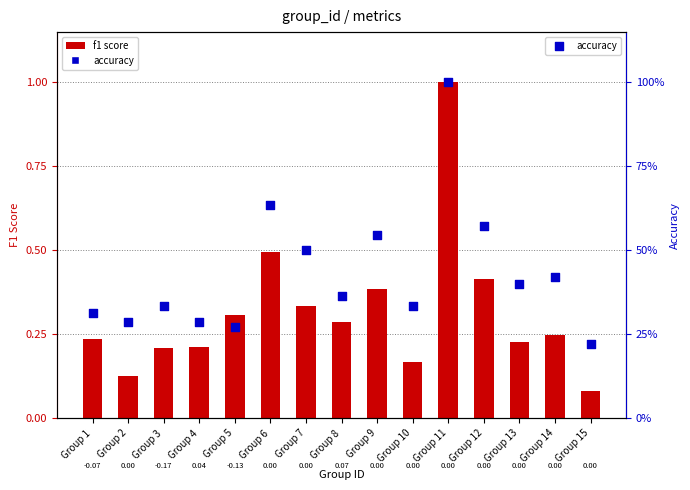

At how many categories does at least one series exceed 0?

15